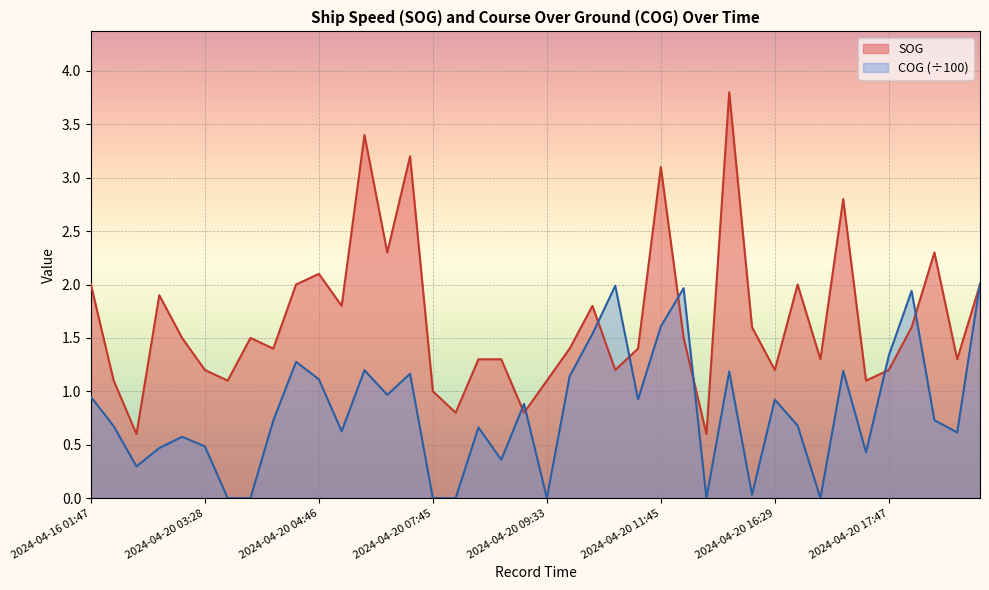

What is the total value across all series at 2024-04-20 10:01?

3.3